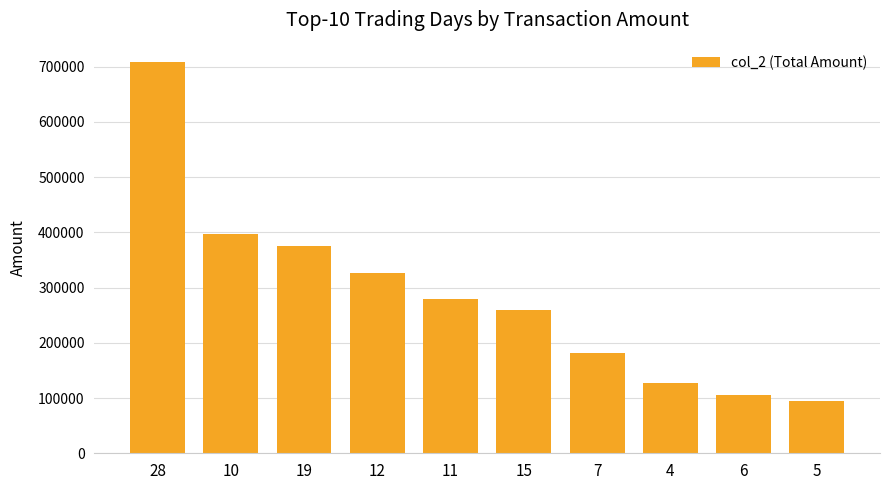

How many bars are there in total?

10